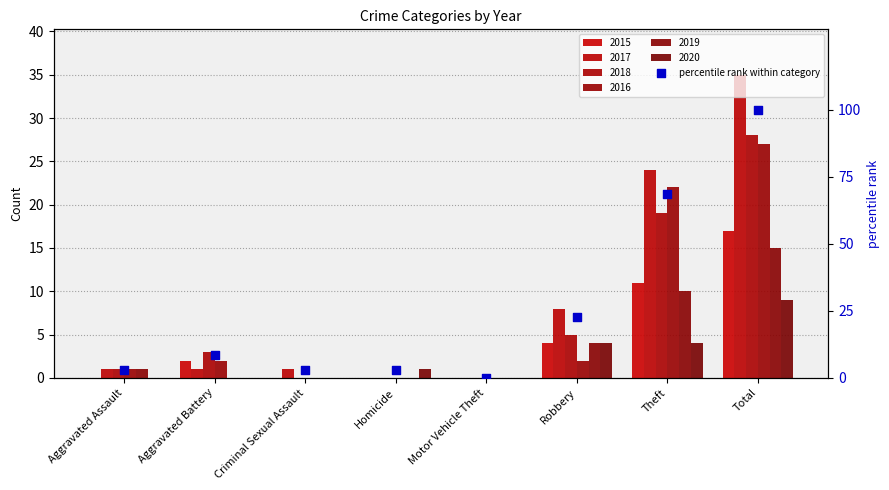

What is the change in value from Robbery to Theft?

+45.7